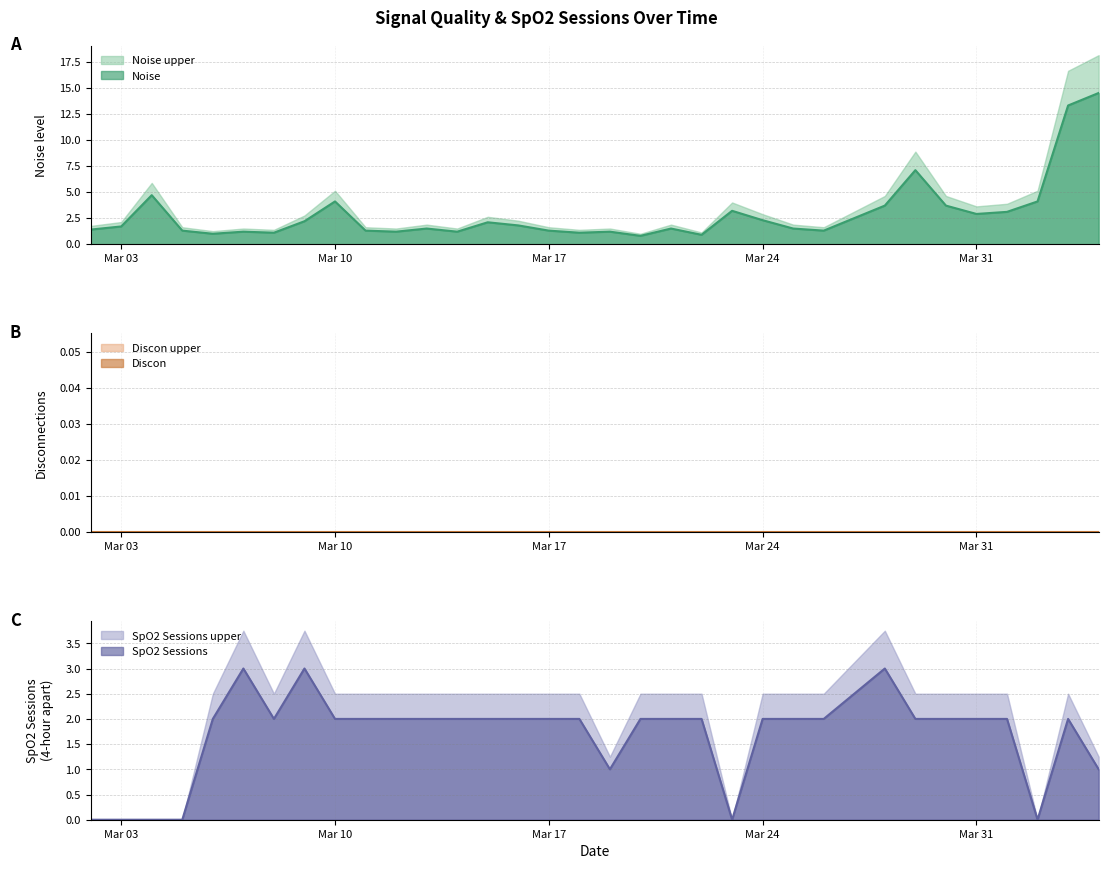

At how many categories does at least one series exceed 9?

2